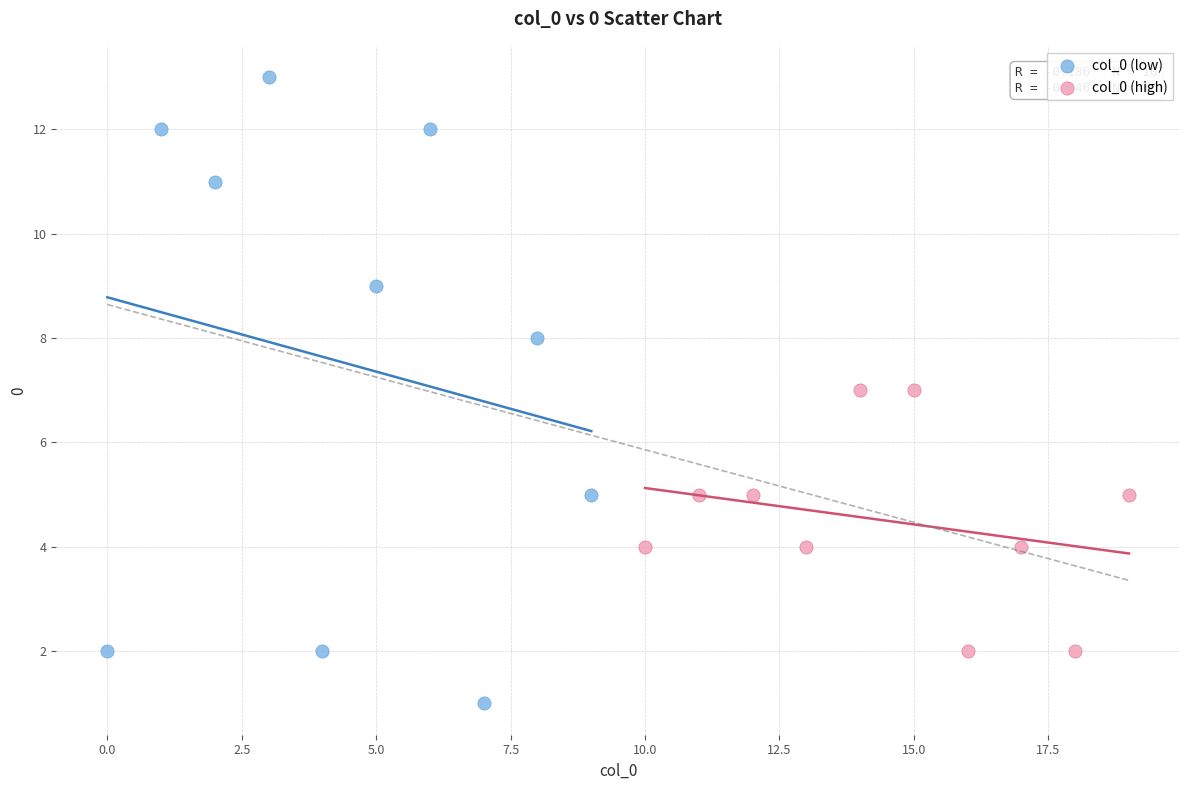

Which series has the widest spread of Y values?

col_0 (low)